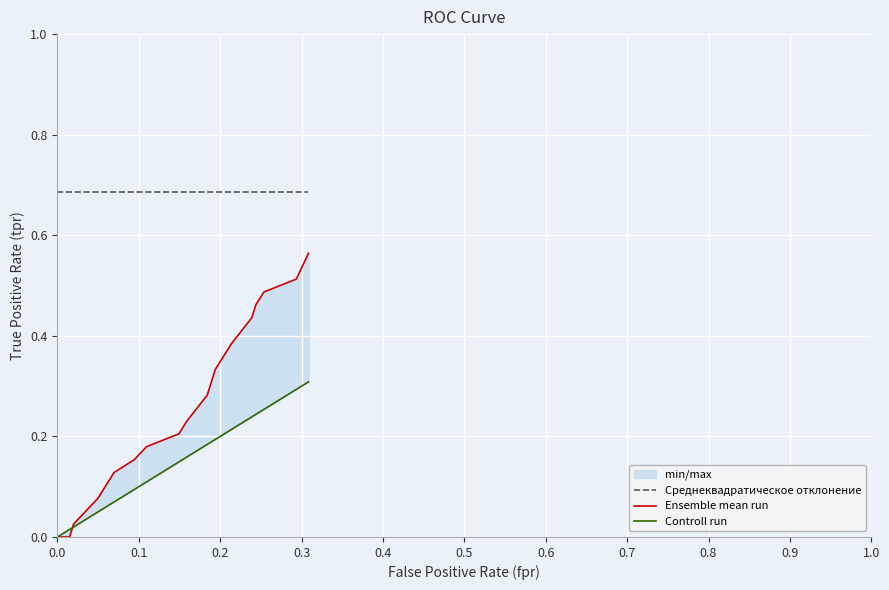

At how many categories does at least one series exceed 0?

20